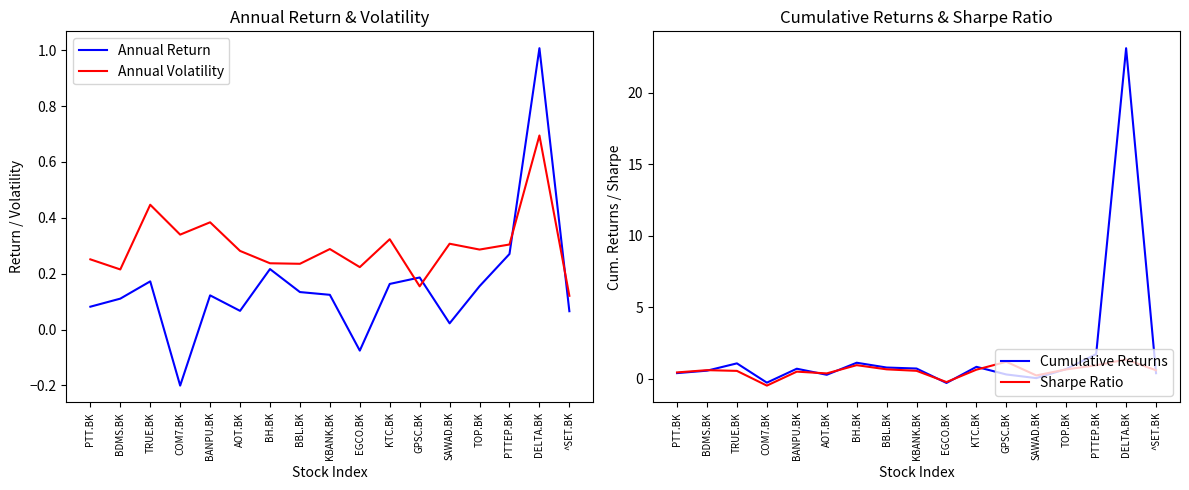

Rank the categories by Annual Volatility value from highest to lowest.

DELTA.BK, TRUE.BK, BANPU.BK, COM7.BK, KTC.BK, SAWAD.BK, PTTEP.BK, KBANK.BK, TOP.BK, AOT.BK, PTT.BK, BH.BK, BBL.BK, EGCO.BK, BDMS.BK, GPSC.BK, ^SET.BK